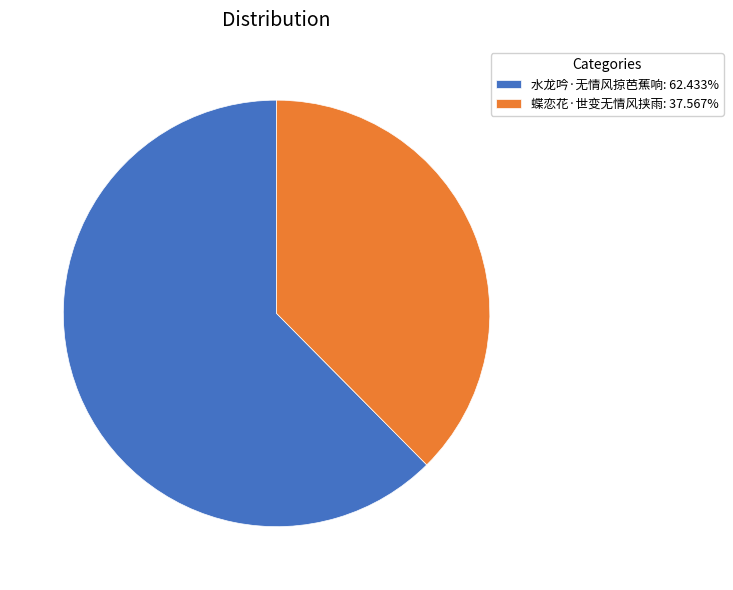

Is the sum of 蝶恋花·世变无情风挟雨 and 水龙吟·无情风掠芭蕉响 greater than half?

Yes